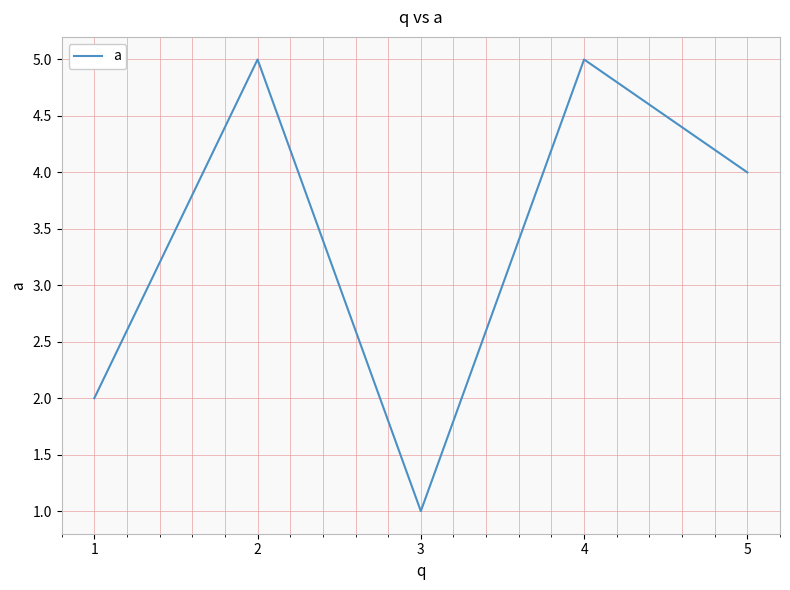

Which category has the lowest value across all series?

3